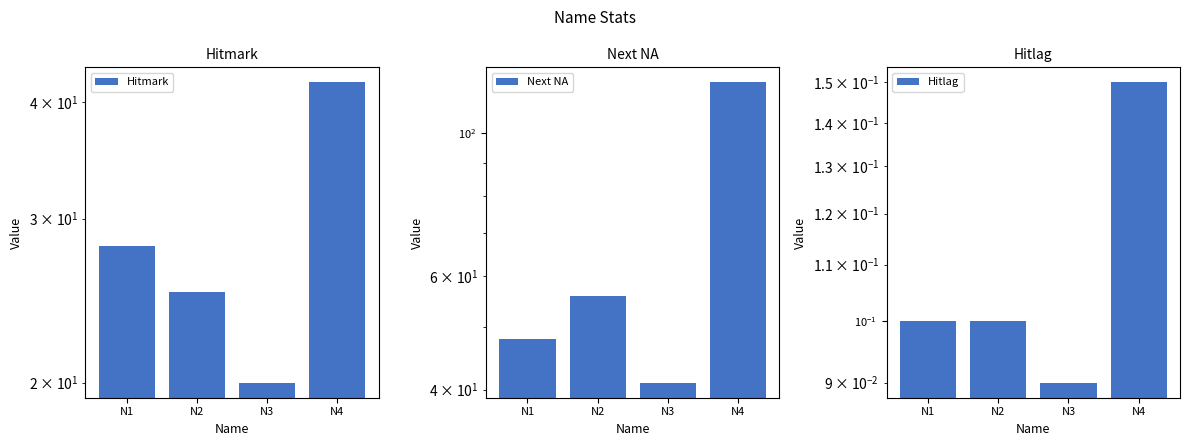

How many Hitlag values are between 0 and 1?

4